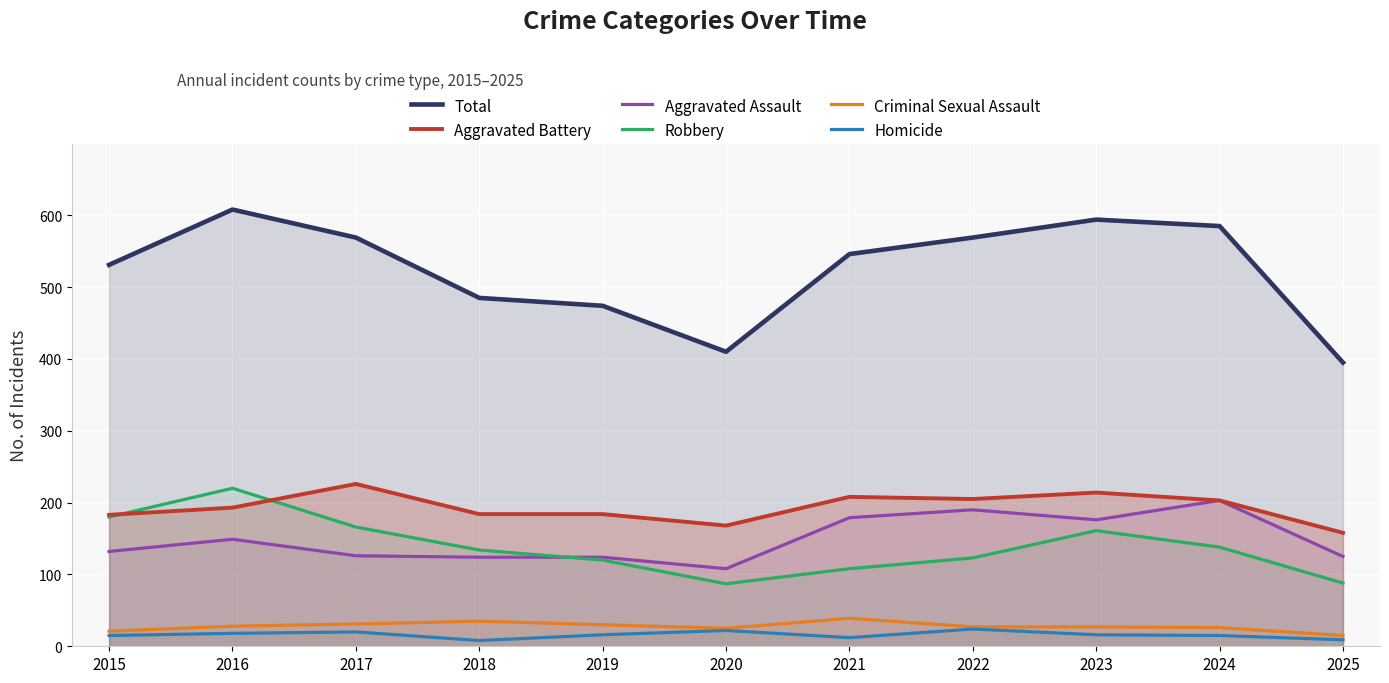

Reading left to right, extract all data points from this chart.

Total: 531	608	569	485	474	410	546	569	594	585	395
Aggravated Battery: 183	193	226	184	184	168	208	205	214	203	158
Aggravated Assault: 132	149	126	124	124	108	179	190	176	203	125
Robbery: 180	220	166	134	120	87	108	123	161	138	88
Criminal Sexual Assault: 21	28	31	35	30	25	39	27	27	26	15
Homicide: 15	18	20	8	16	22	12	24	16	15	9